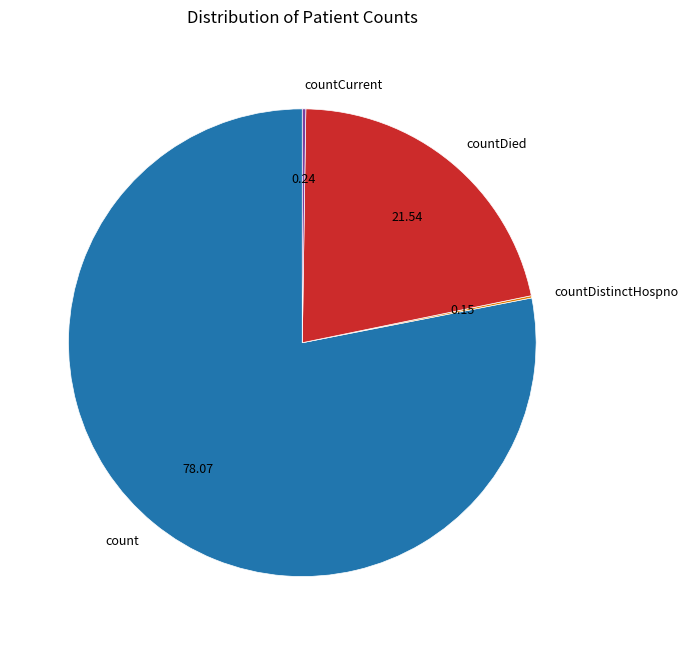

What is the ratio of the value at count to the value at countDied?

3.6